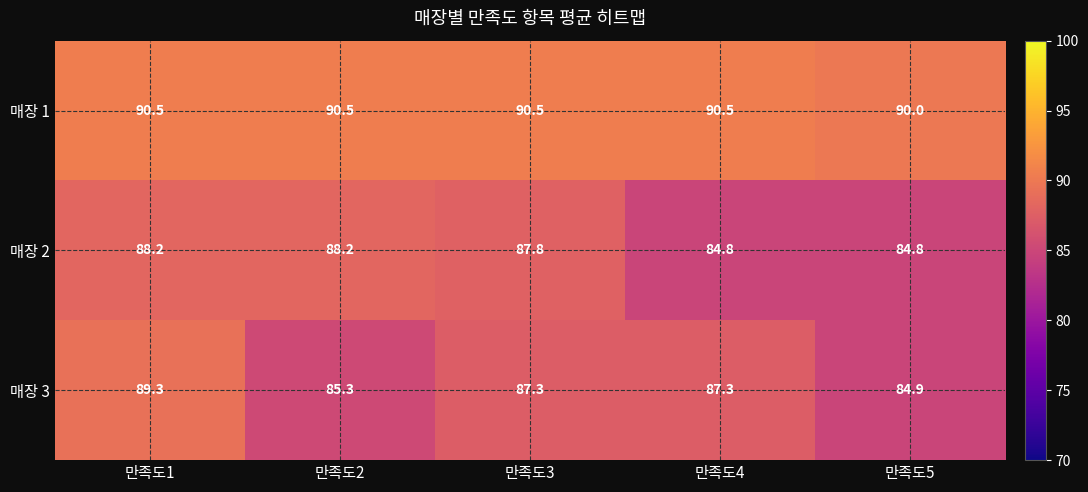

What is the smallest value displayed?

84.8